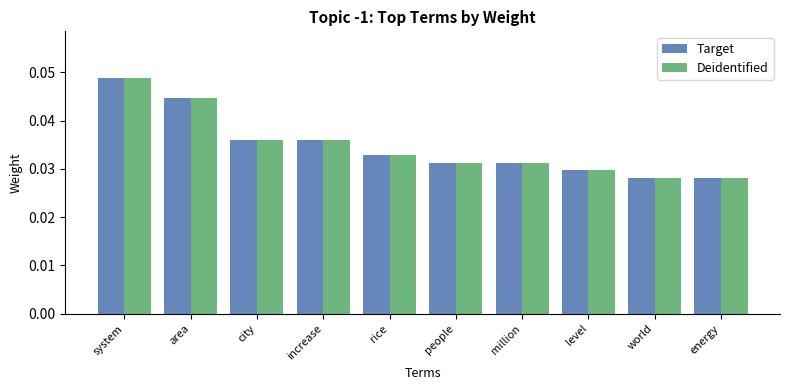

What is the sum of all Target values?

0.3